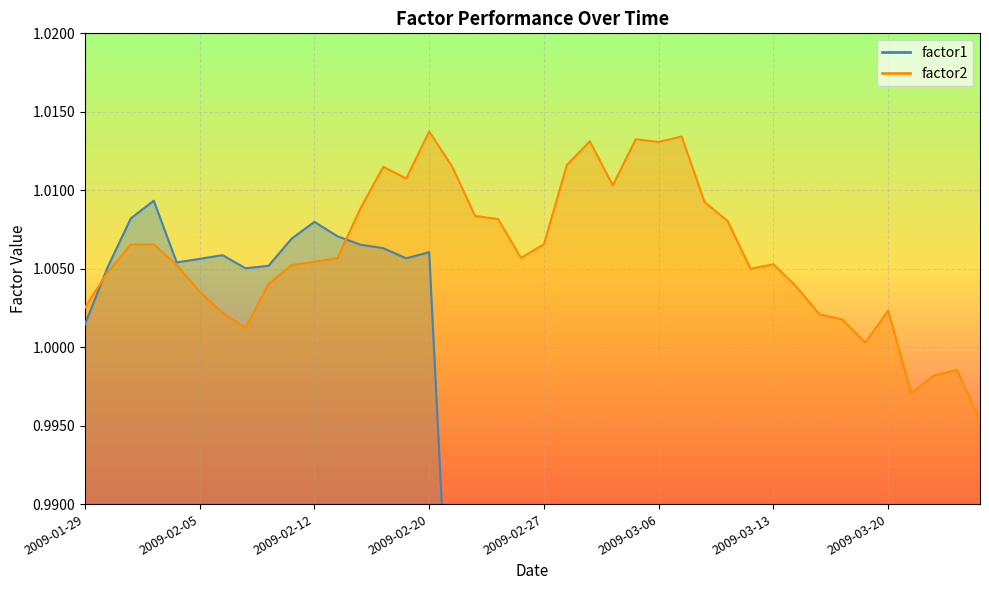

What is the highest value of the factor1 series?

1.0